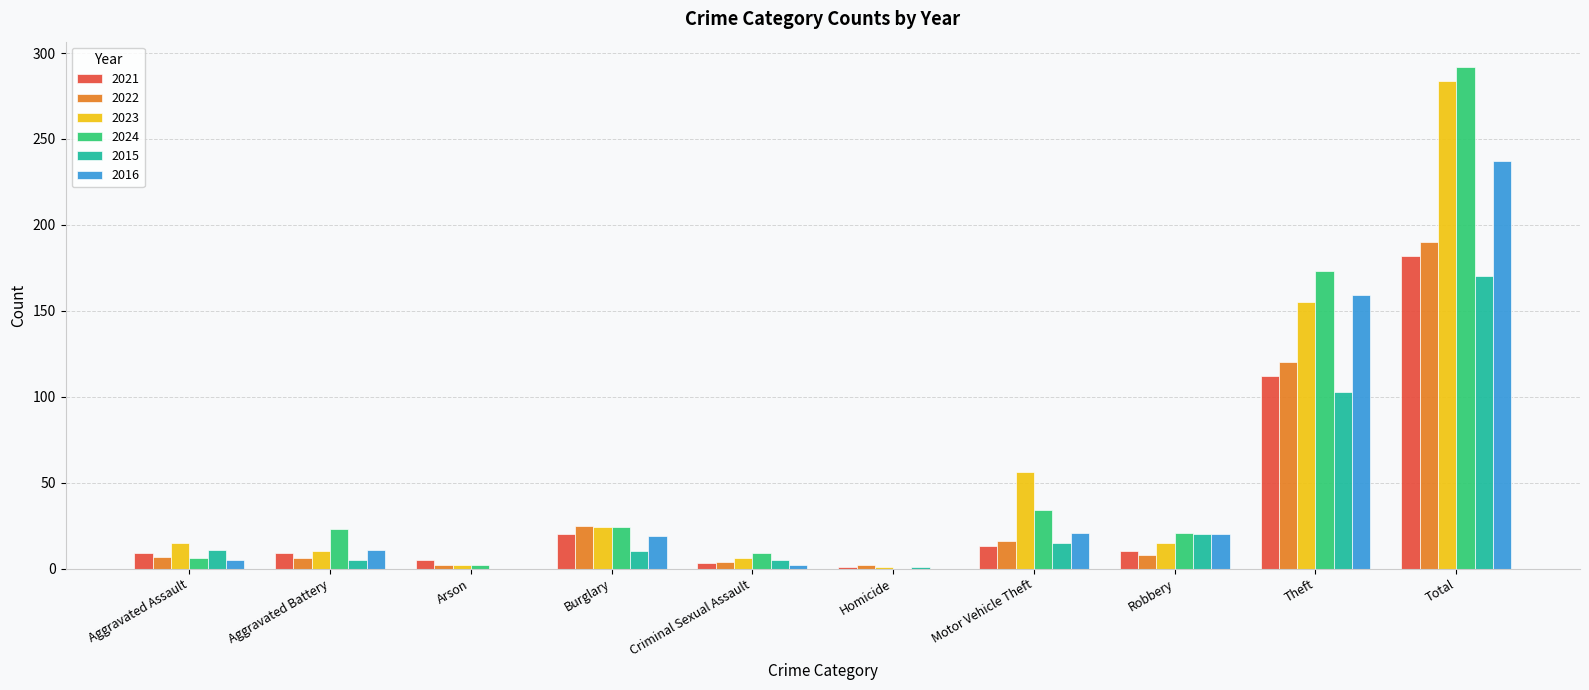

Between Motor Vehicle Theft and Robbery, which series saw the biggest shift?

2023